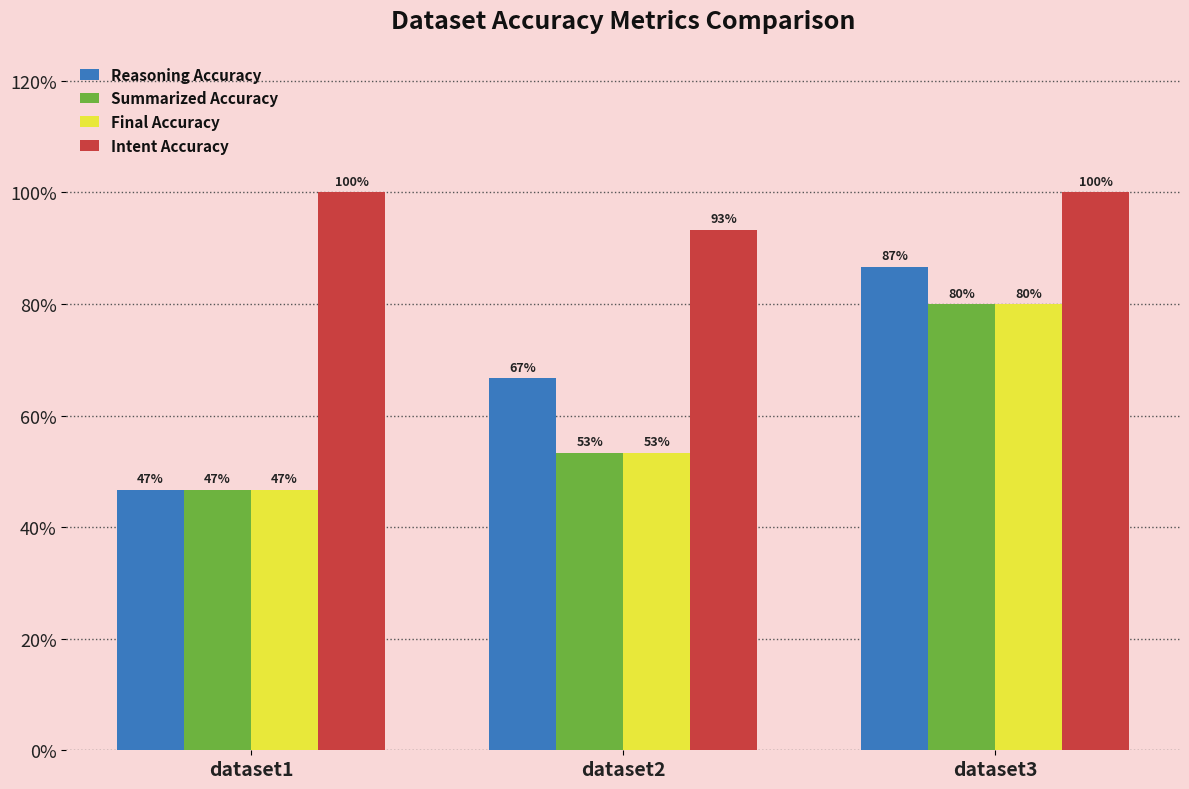

Count the Reasoning Accuracy values in the range 0 to 1.

3